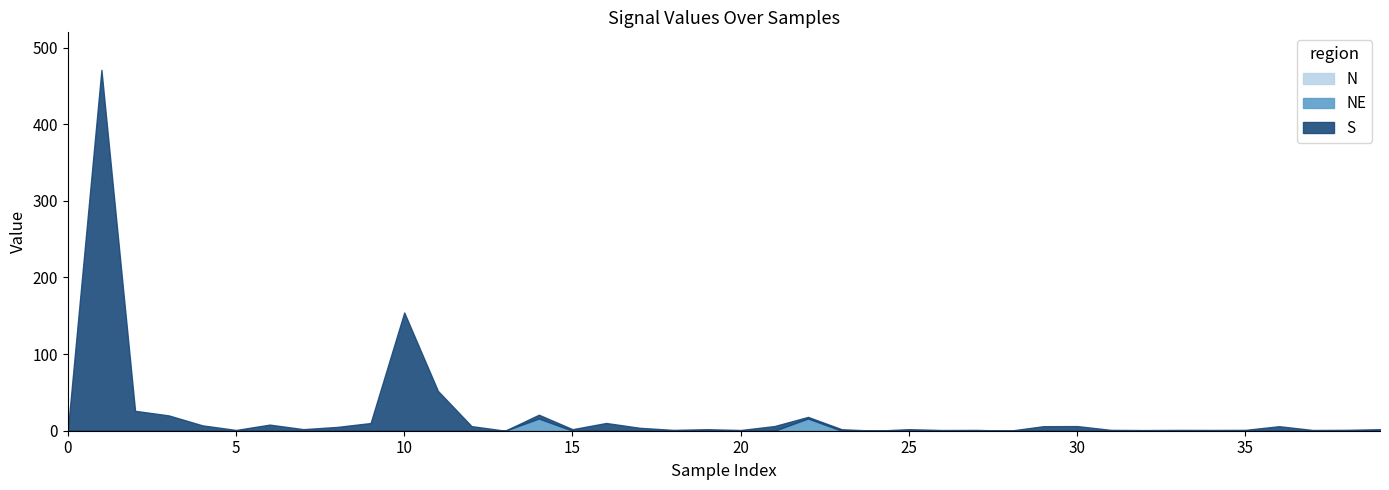

At which category is the sum across all series the highest?

1